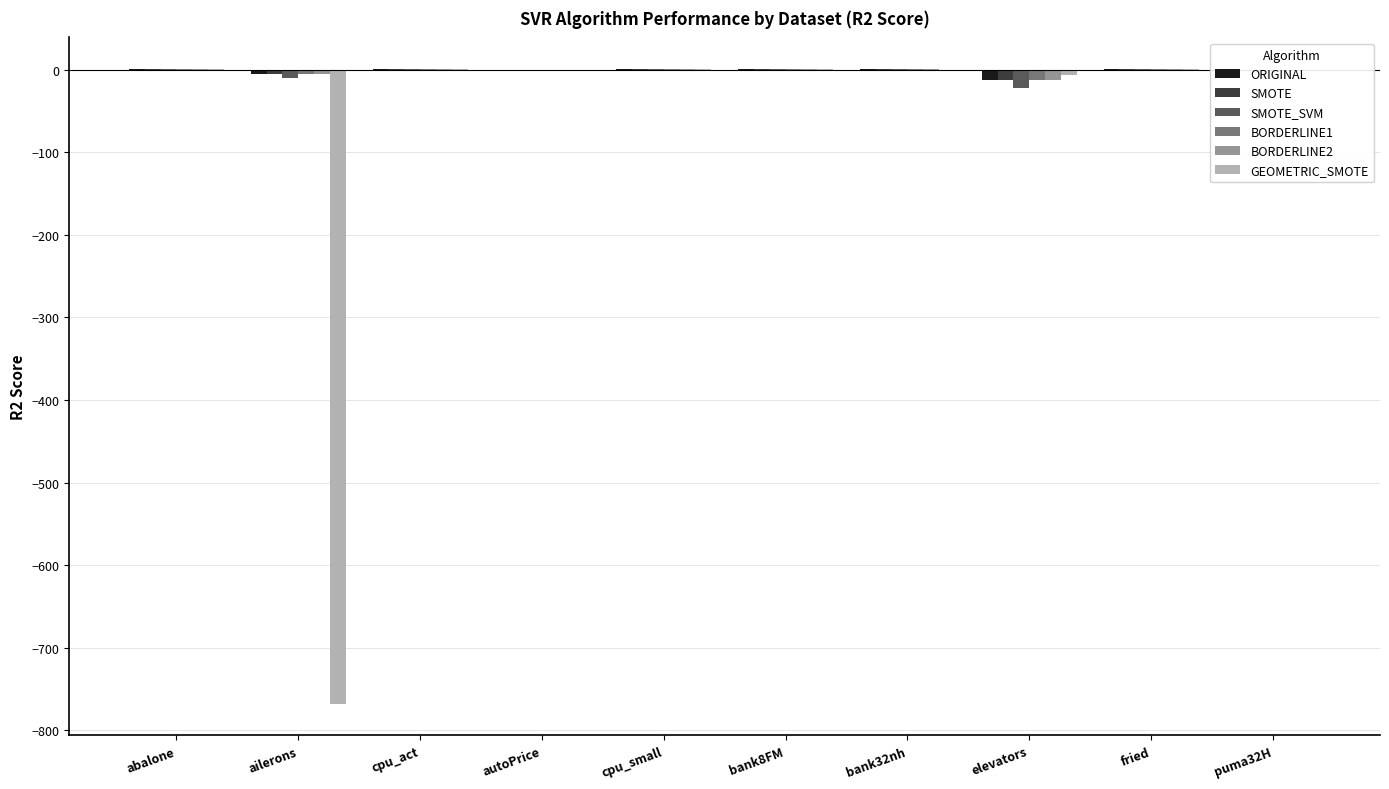

True or false: BORDERLINE2 has a value of 0.5 at bank32nh.

True